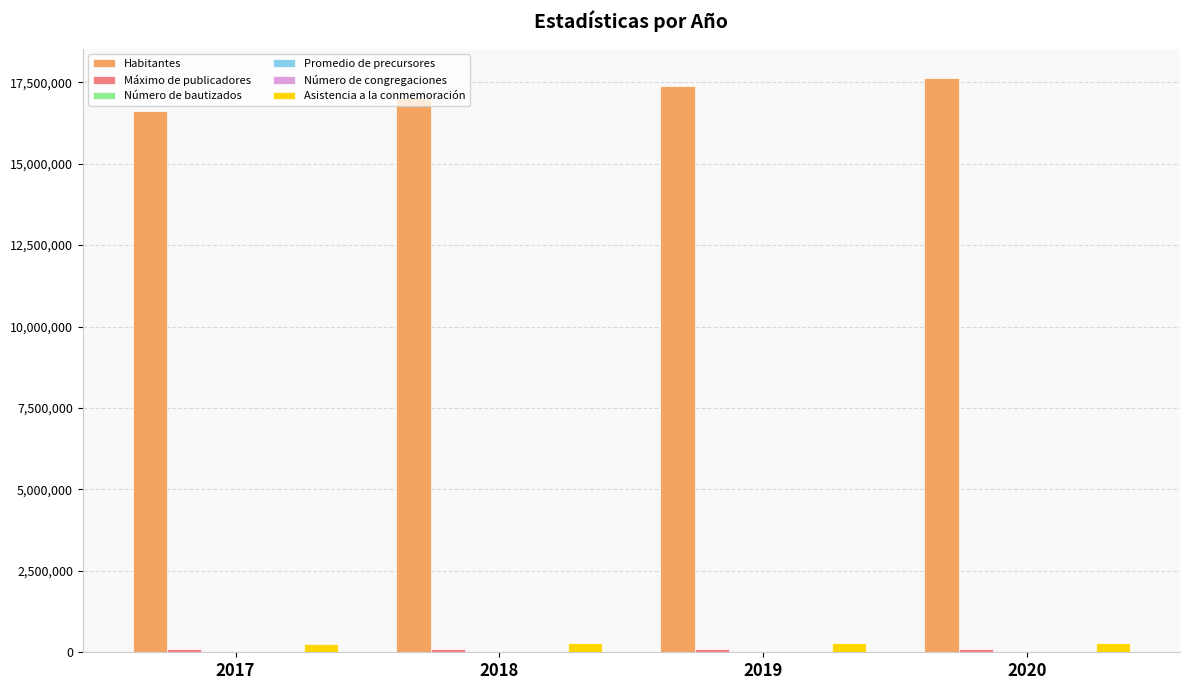

Which series has the largest total across all categories?

Habitantes